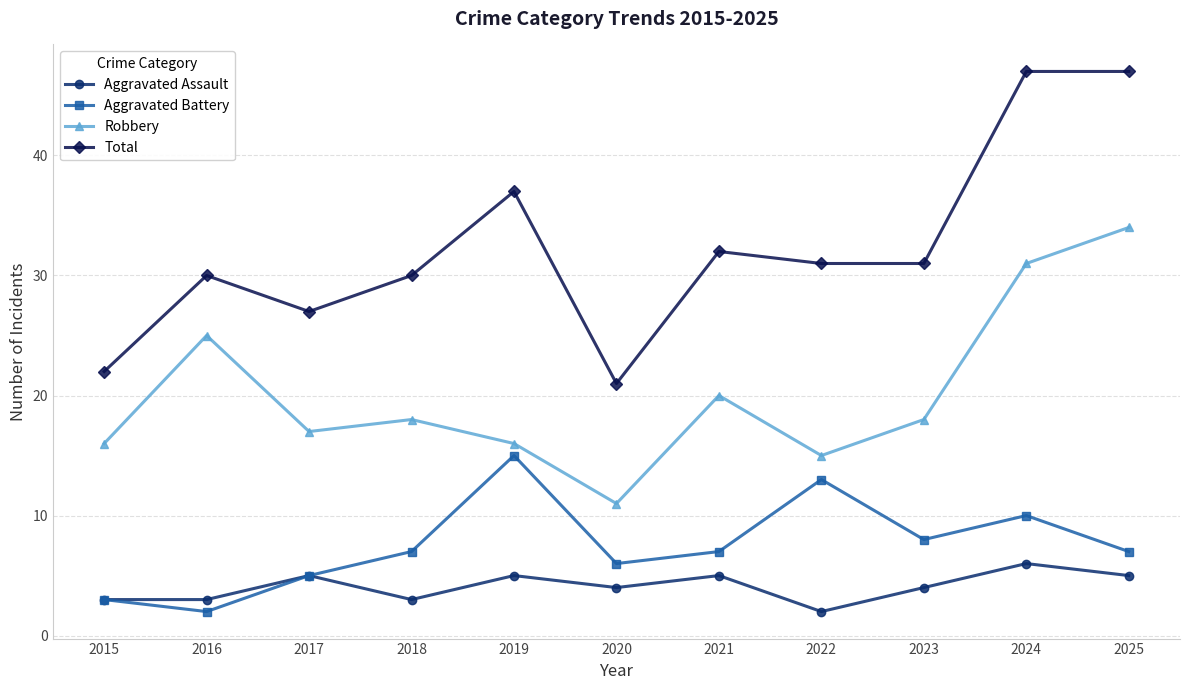

What is the minimum value for Aggravated Assault?

2